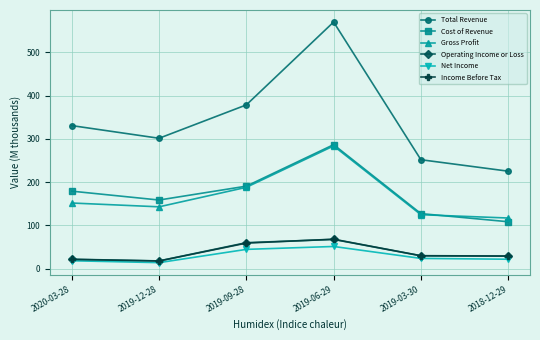

Rank the categories by Total Revenue value from lowest to highest.

2018-12-29, 2019-03-30, 2019-12-28, 2020-03-28, 2019-09-28, 2019-06-29